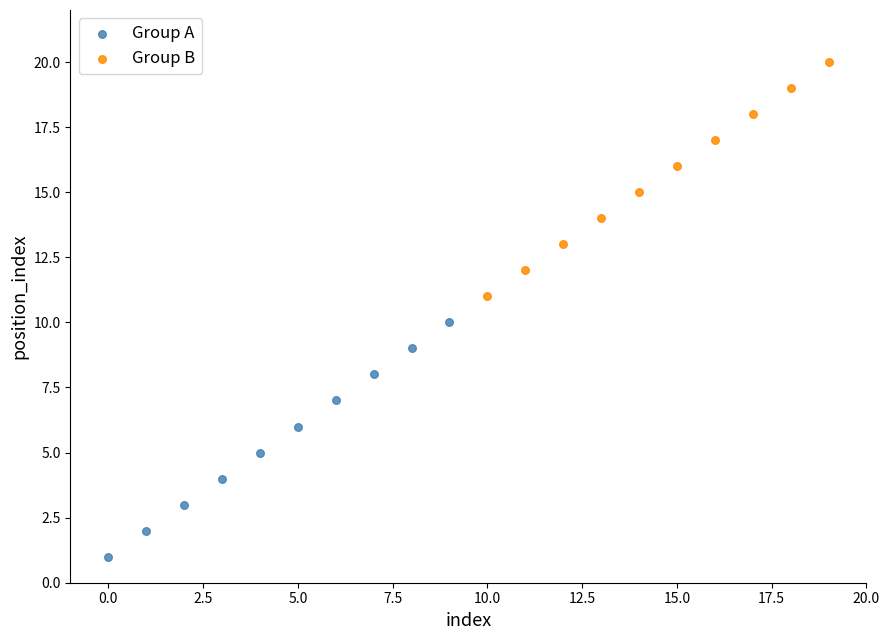

What are all the series names shown in the legend?

Group A, Group B